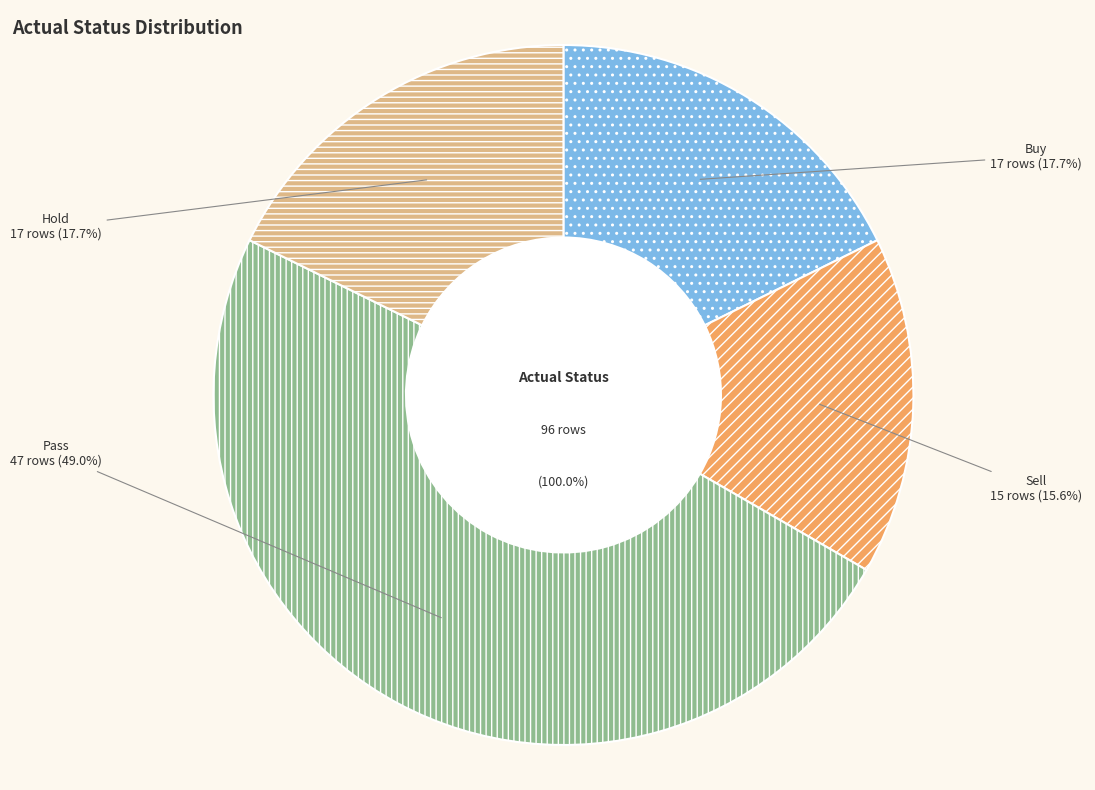

Combined, do Sell and Buy account for over 50%?

No